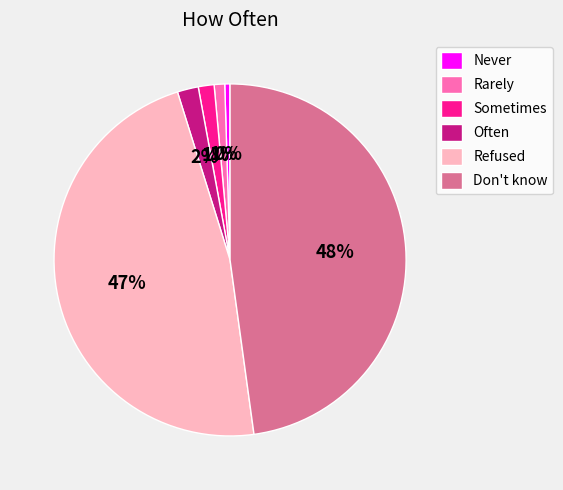

The Refused slice represents 47% of the pie. True or false?

True